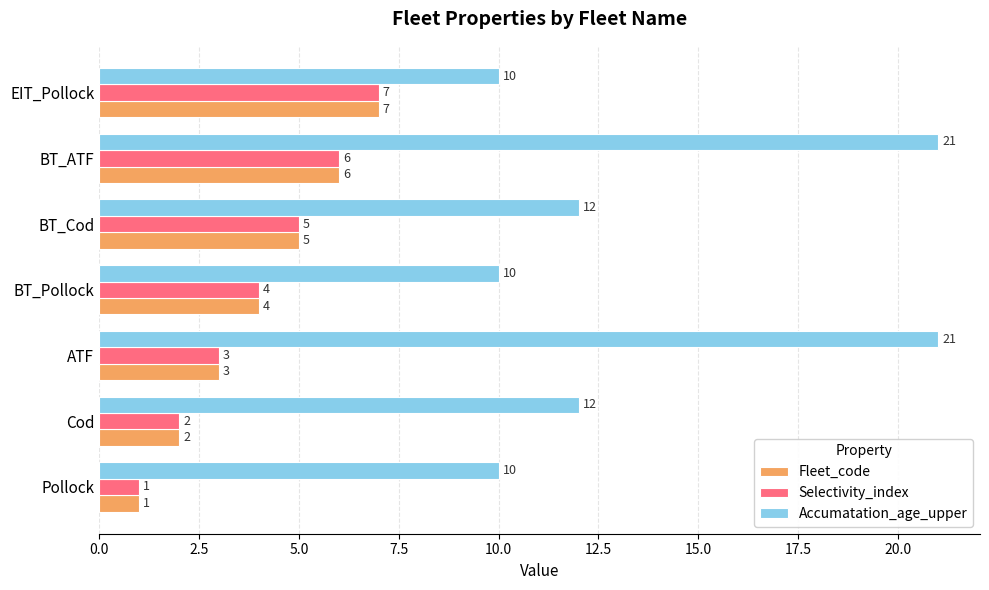

Where is Selectivity_index nearest to the value 4?

BT_Pollock